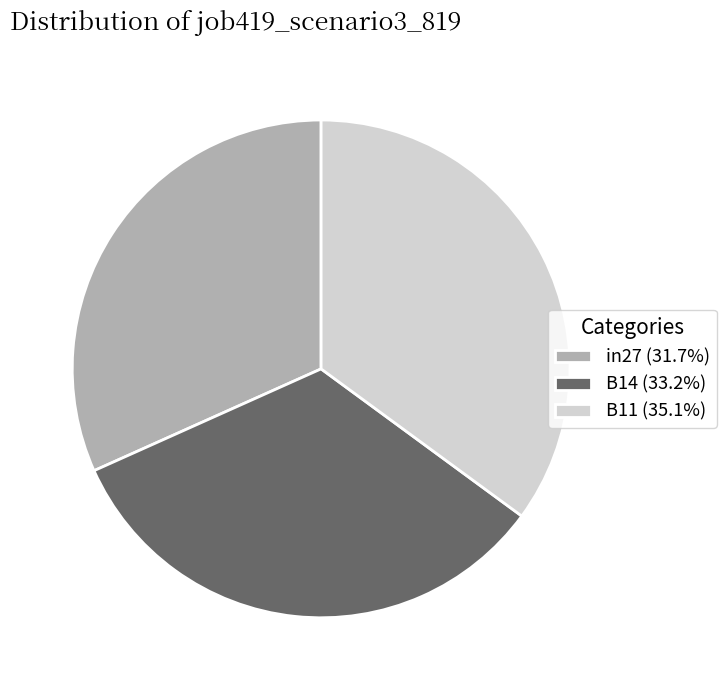

Do B11 (35.1%) and B14 (33.2%) together represent more than half of the pie?

Yes